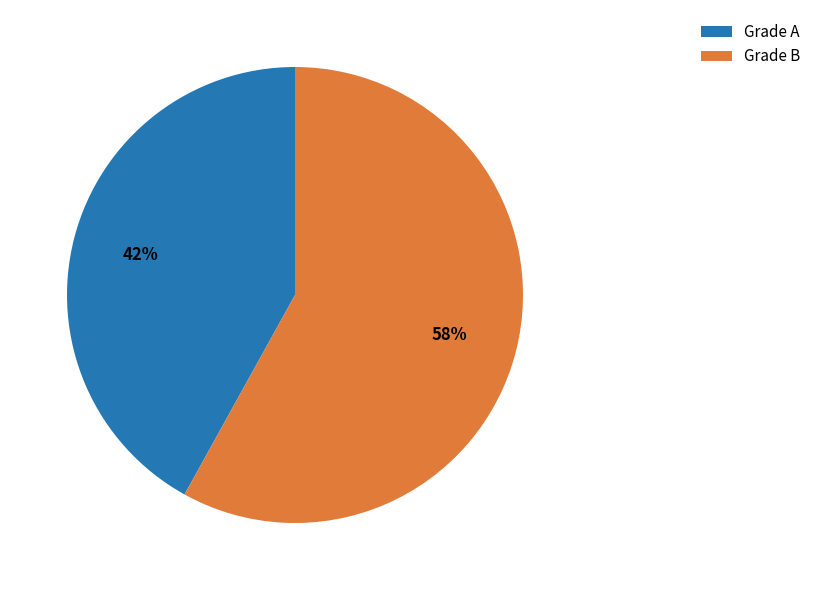

Count the number of slices in the pie.

2